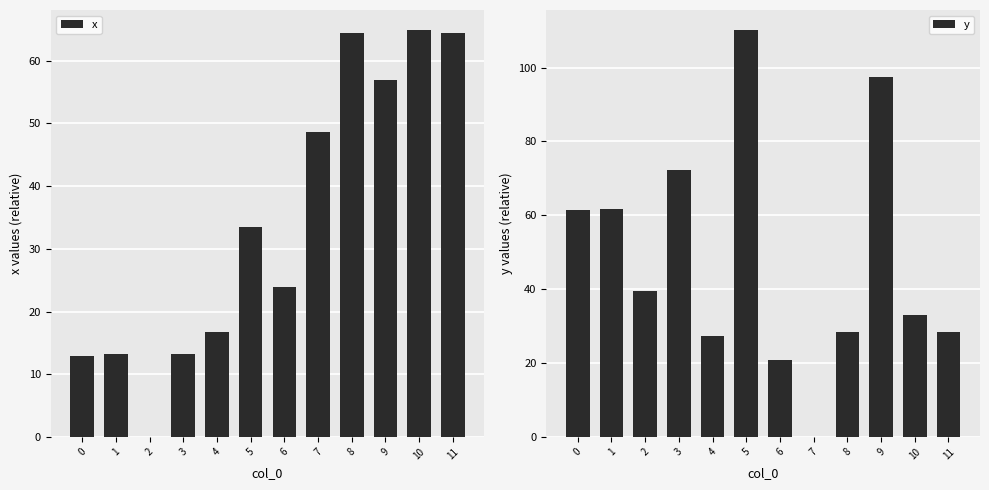

At which category is the sum across all series the highest?

9